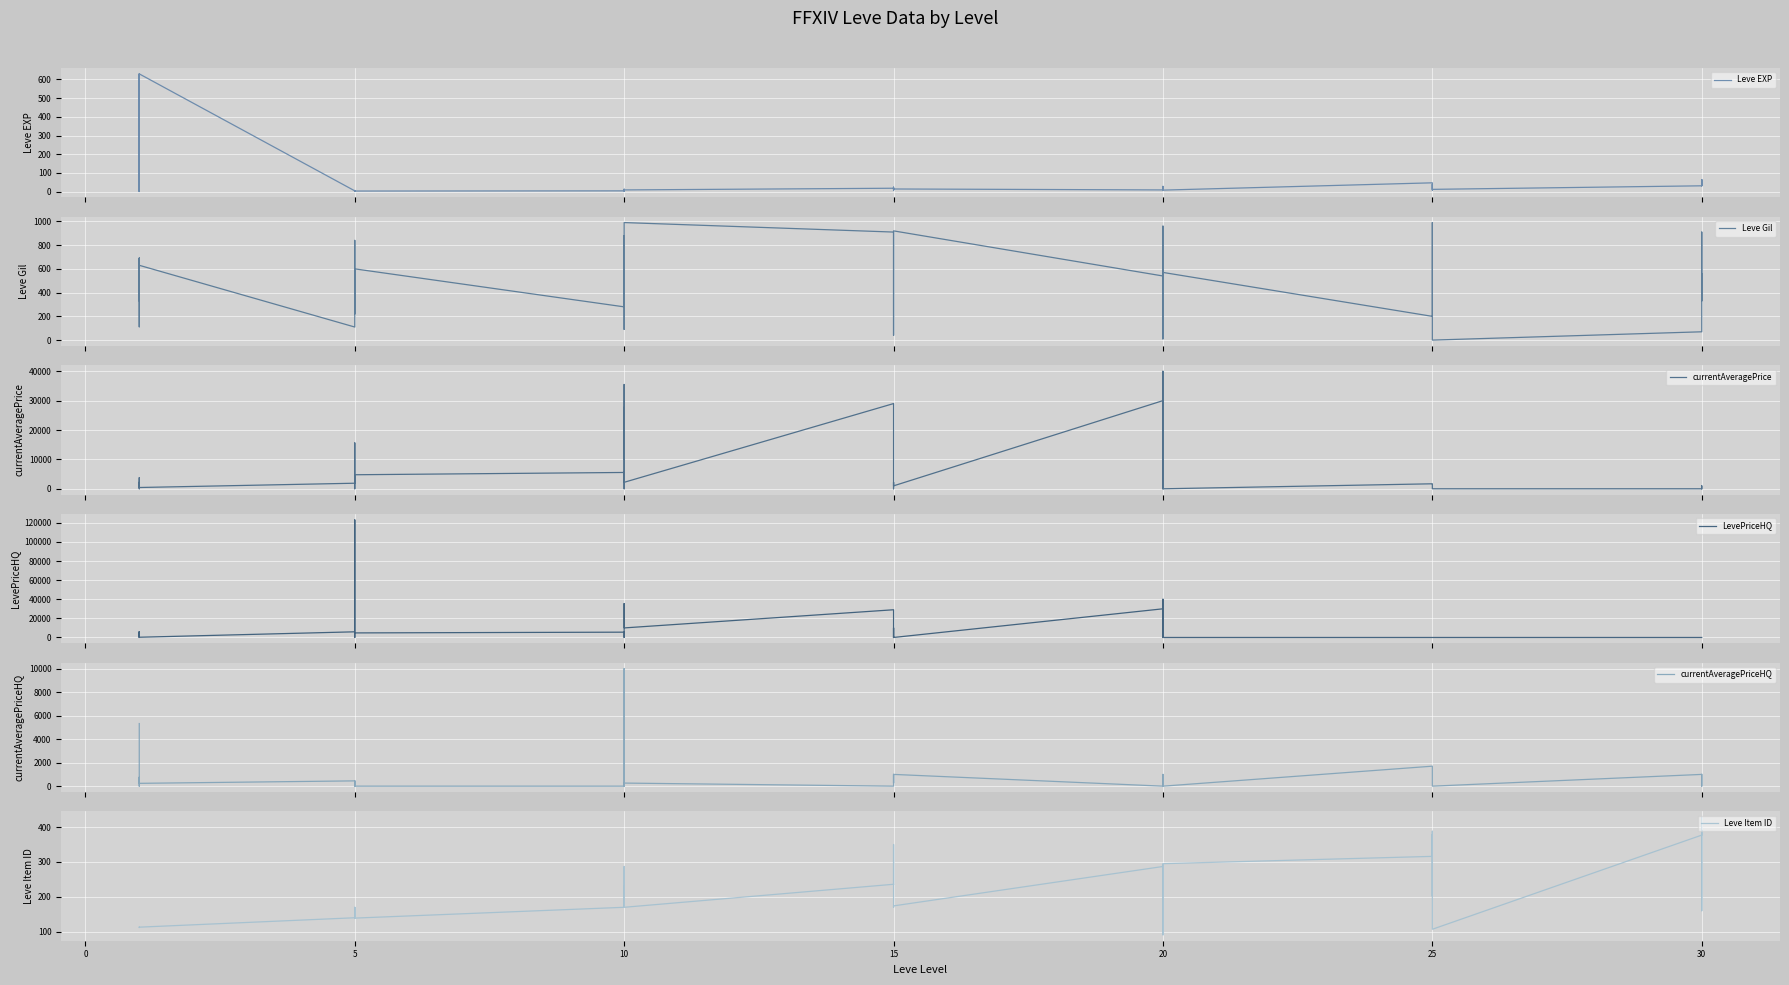

True or false: Leve Gil has more than 0 points higher than both neighbors.

True